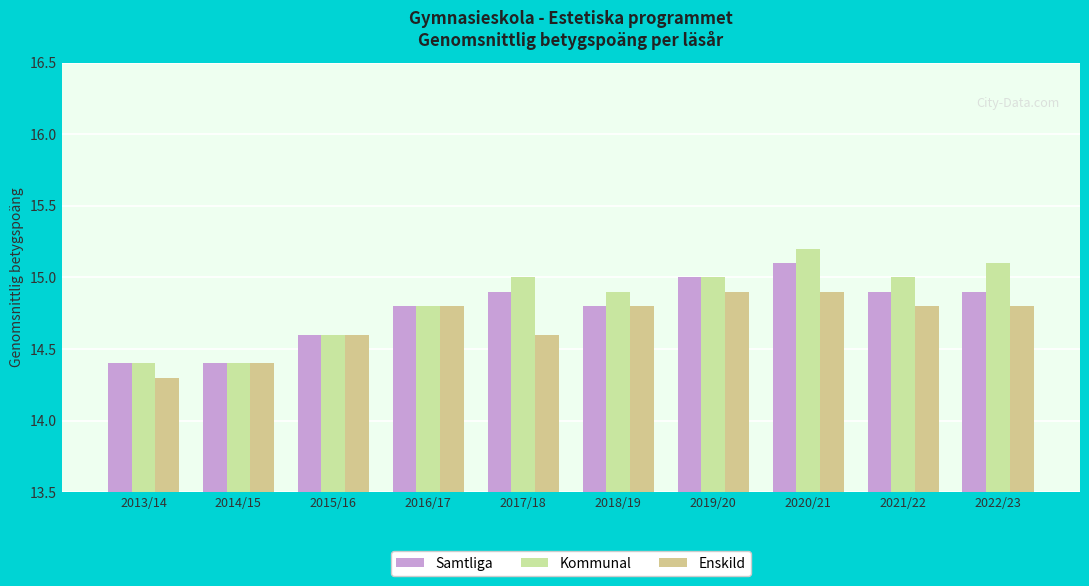

What is the difference between the Kommunal values at 2014/15 and 2022/23?

0.7